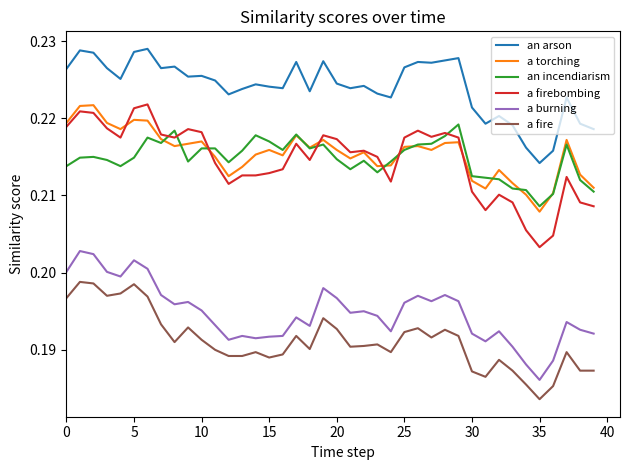

Which series has the widest spread of values?

a firebombing